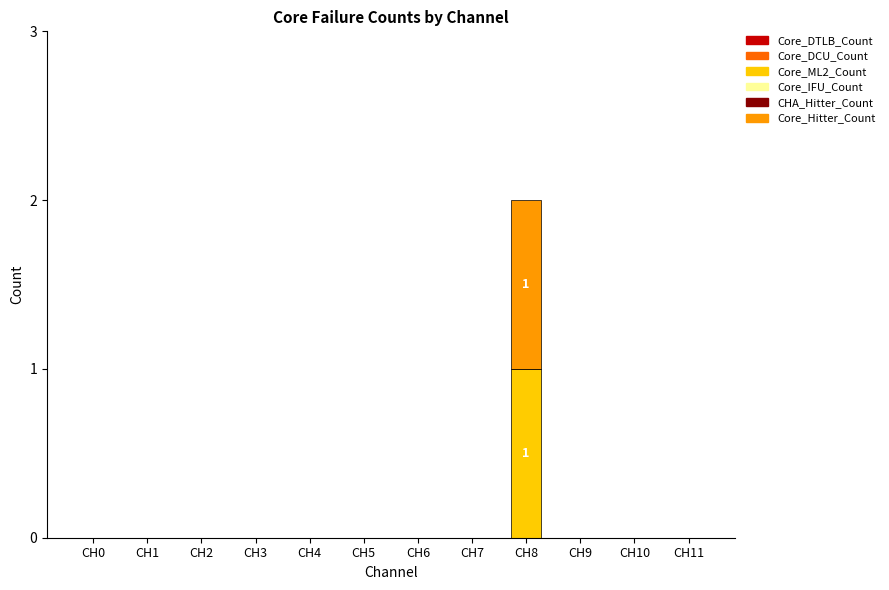

At which category is the sum across all series the highest?

CH8